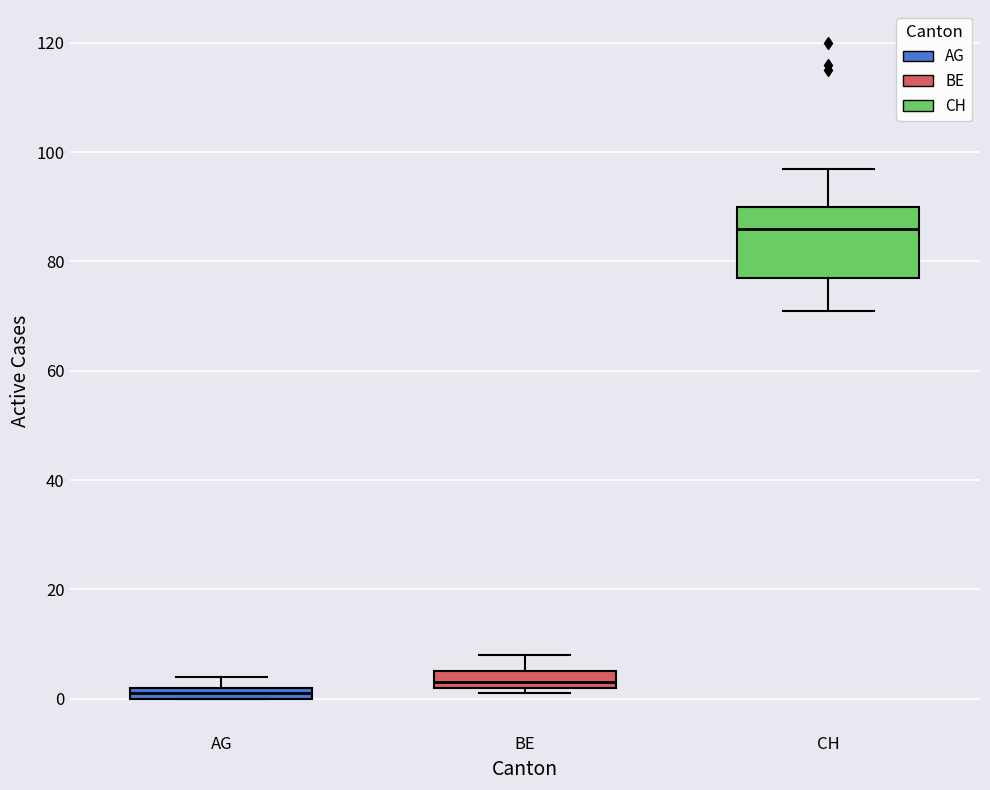

Which box has the highest median line?

CH